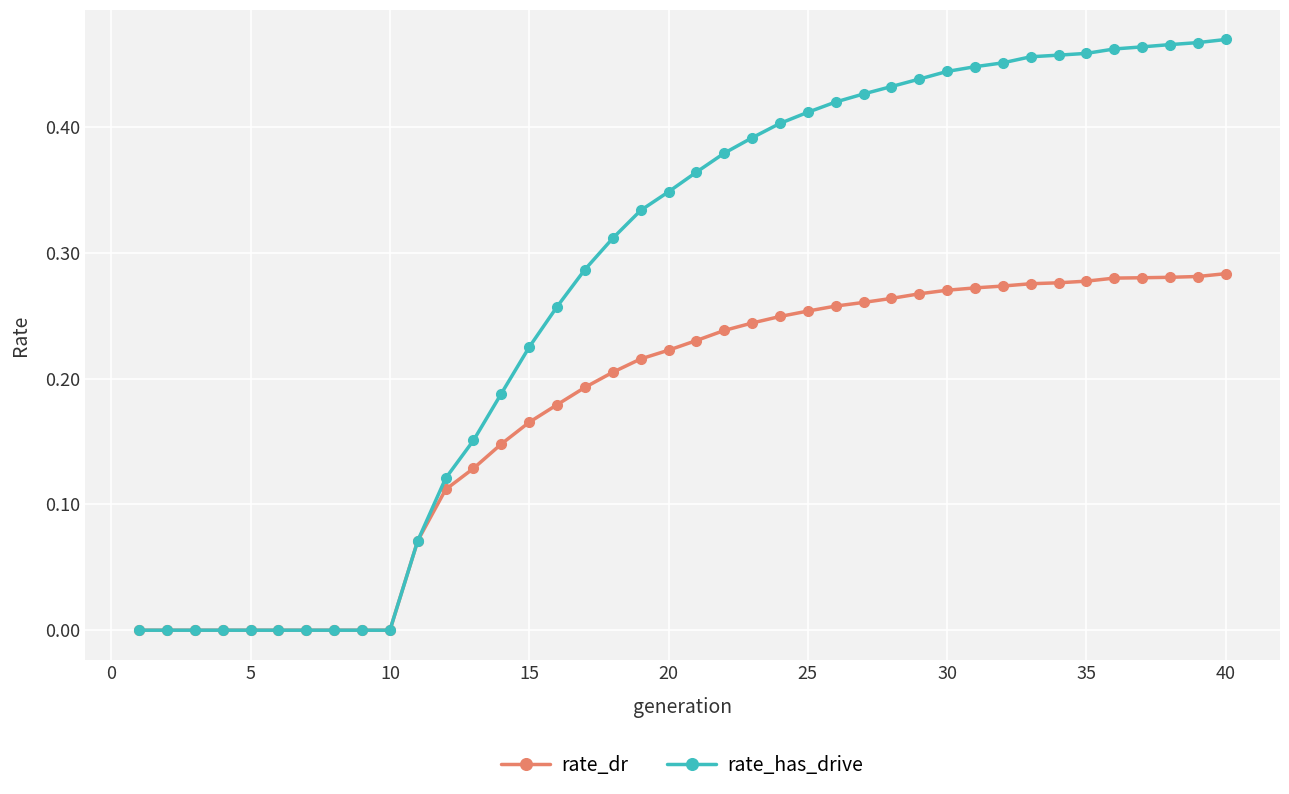

Which series has the largest range (max minus min)?

rate_has_drive